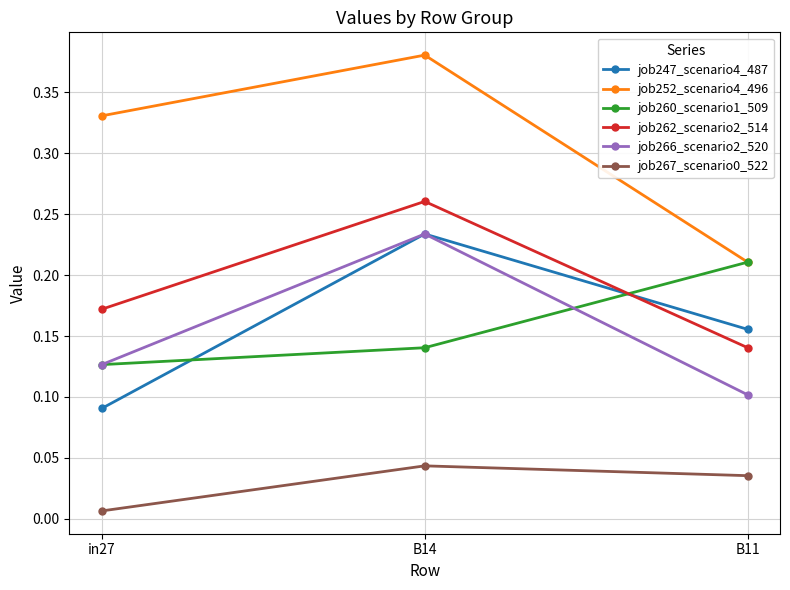

Which category has the highest value across all series?

B14